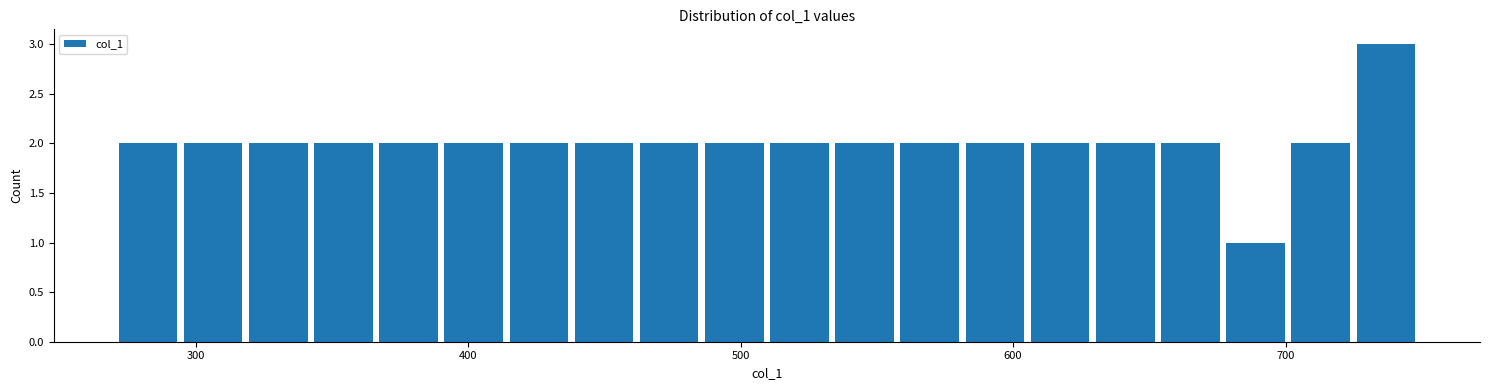

Read against the x-axis, roughly where is the centre of the tallest bar?

740